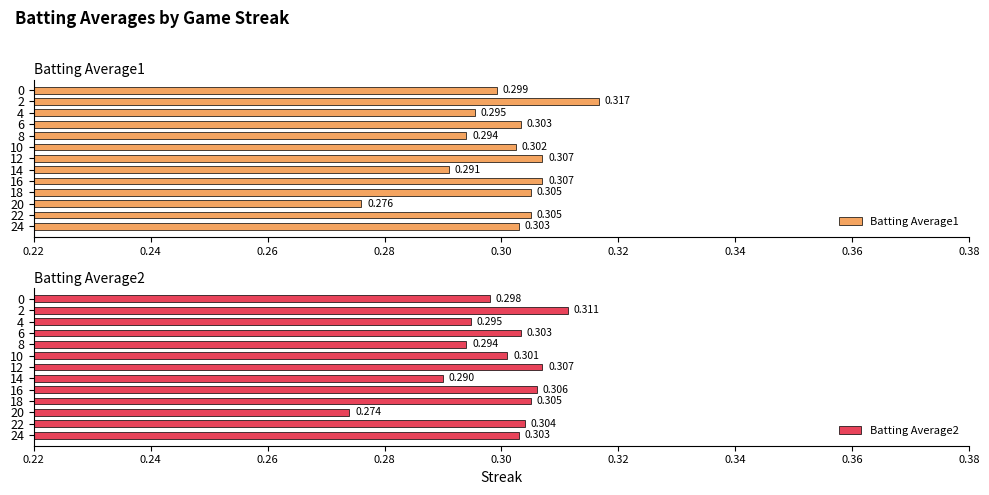

Rank the series by their average value, from lowest to highest.

Batting Average2, Batting Average1